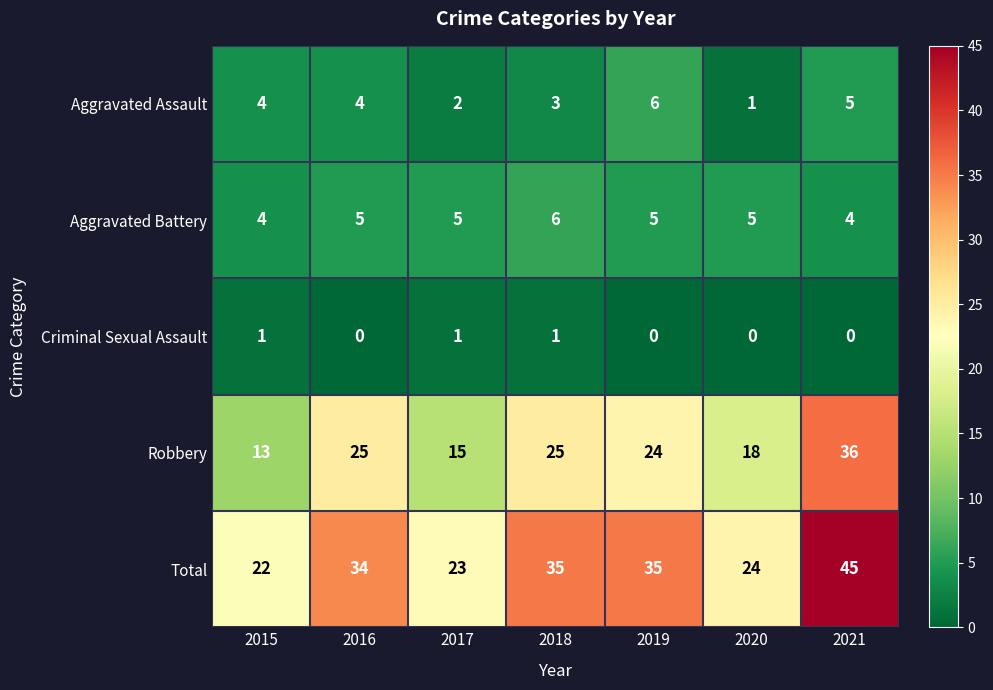

What is the sum of all Criminal Sexual Assault values?

3